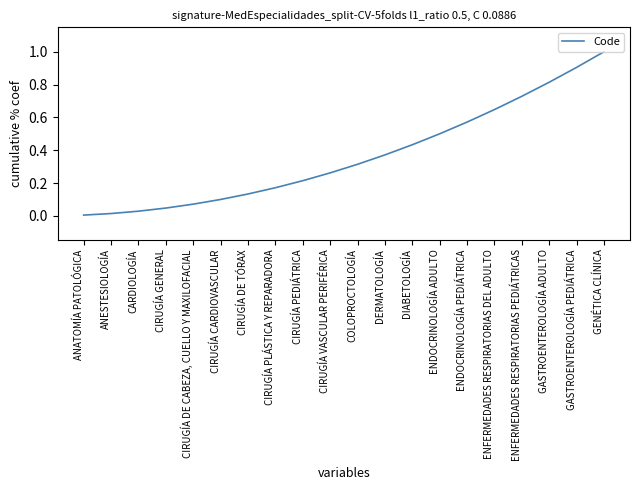

Is this an area chart (filled region under the line)?

No